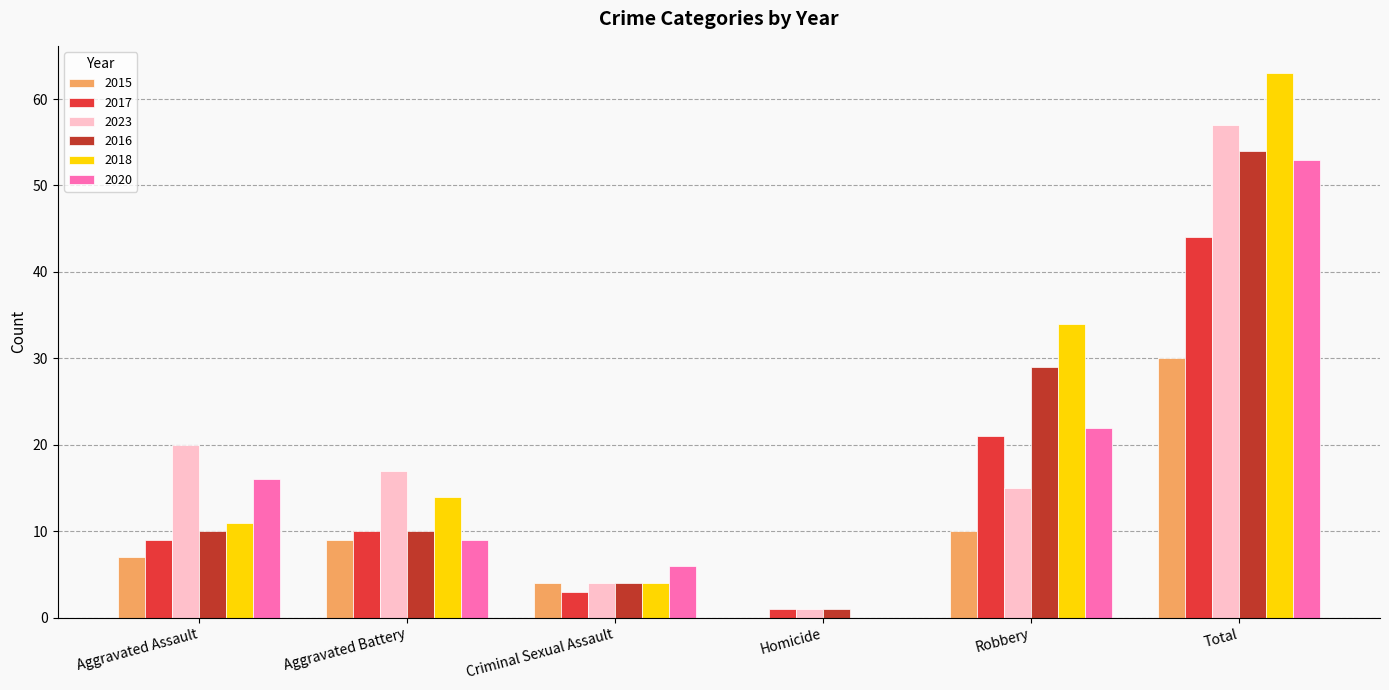

At which label does 2020 reach its peak?

Total